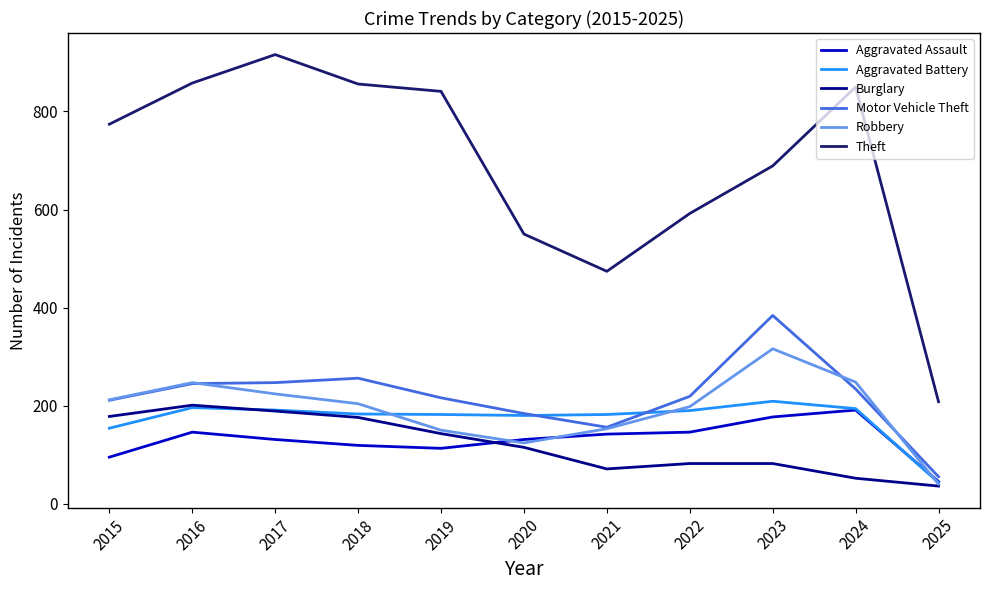

Which series has the largest total across all categories?

Theft